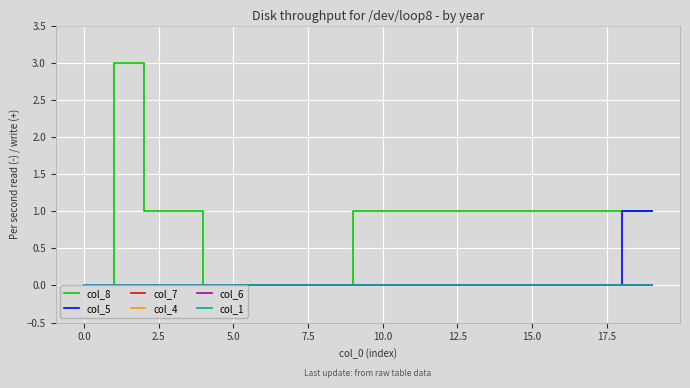

Count the col_5 values in the range 0 to 1.

20